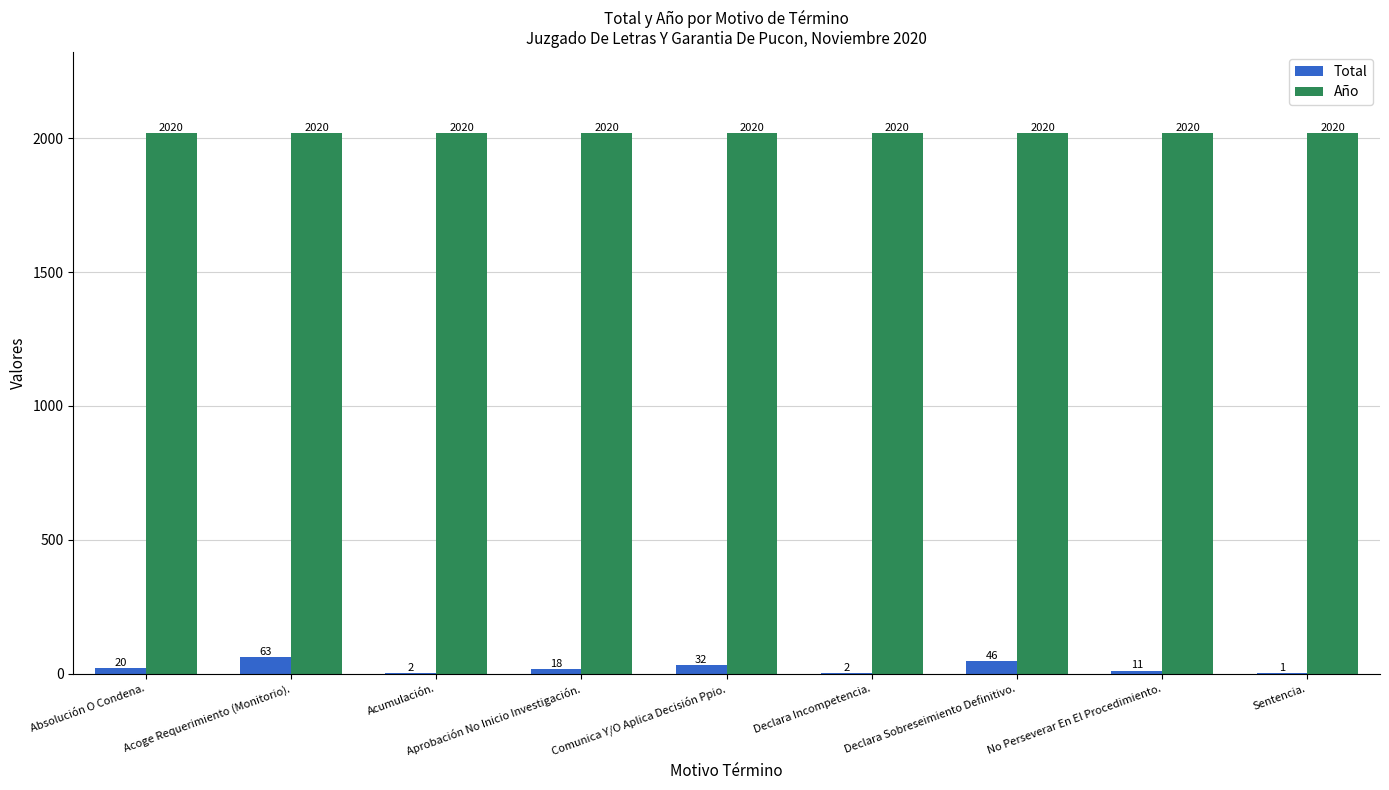

What is the approximate value of Año at No Perseverar En El Procedimiento.?

2020